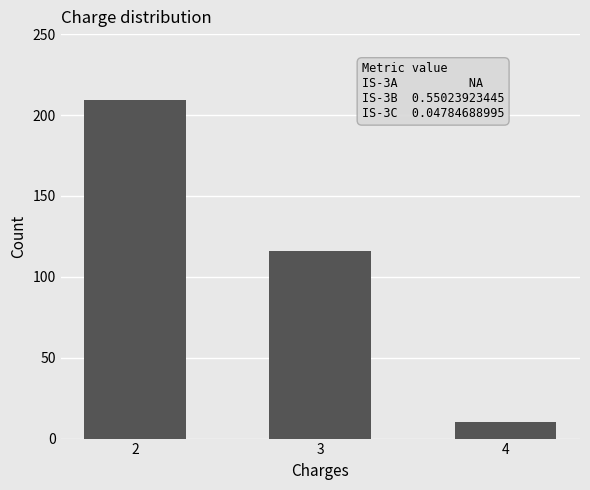

Reading left to right, transcribe all the data shown in this chart.

209	116	10